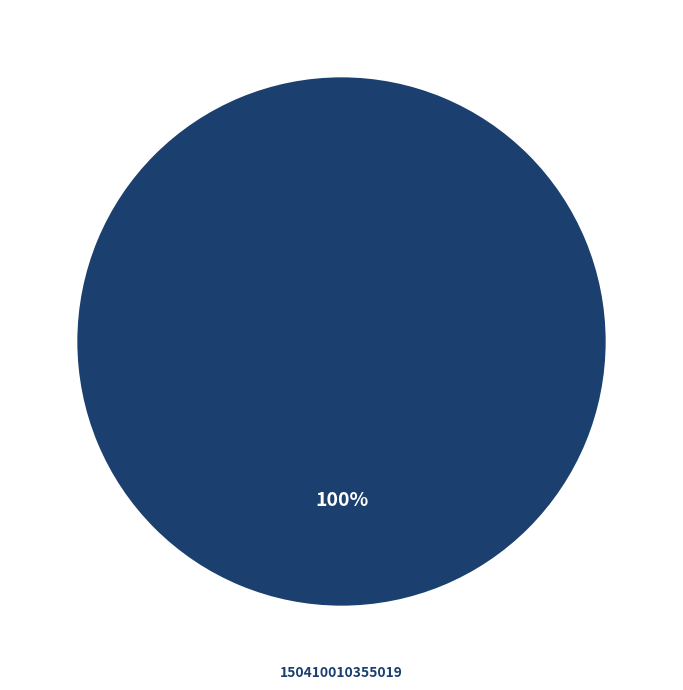

The 150410010355019 slice represents 86% of the pie. True or false?

False